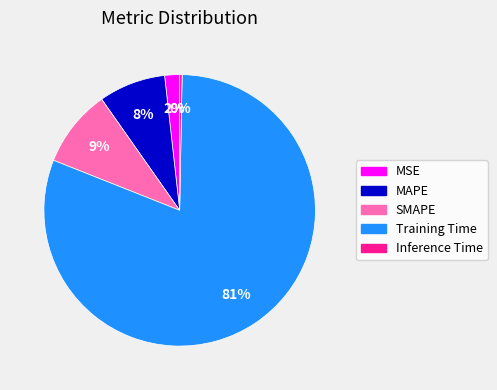

Combined, do Training Time and MSE account for over 50%?

Yes